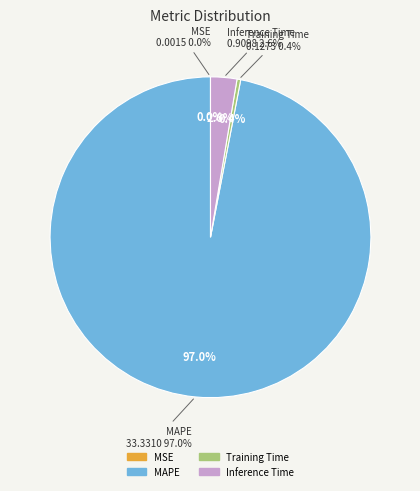

Between Training Time and MAPE, which is larger?

MAPE